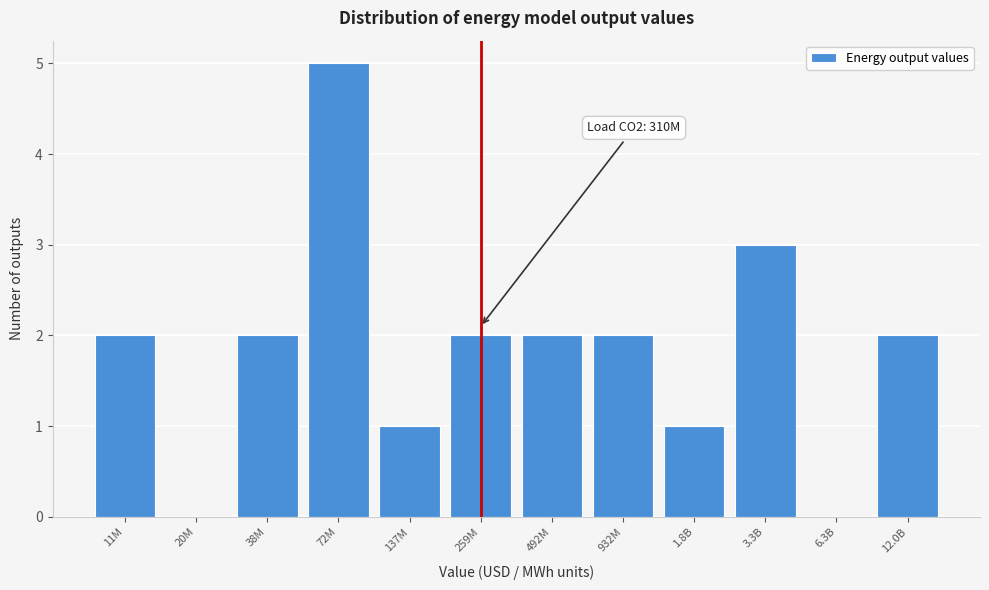

Reading right to left, extract all data points from this chart.

12.0B=2	6.3B=0	3.3B=3	1.8B=1	932M=2	492M=2	259M=2	137M=1	72M=5	38M=2	20M=0	11M=2